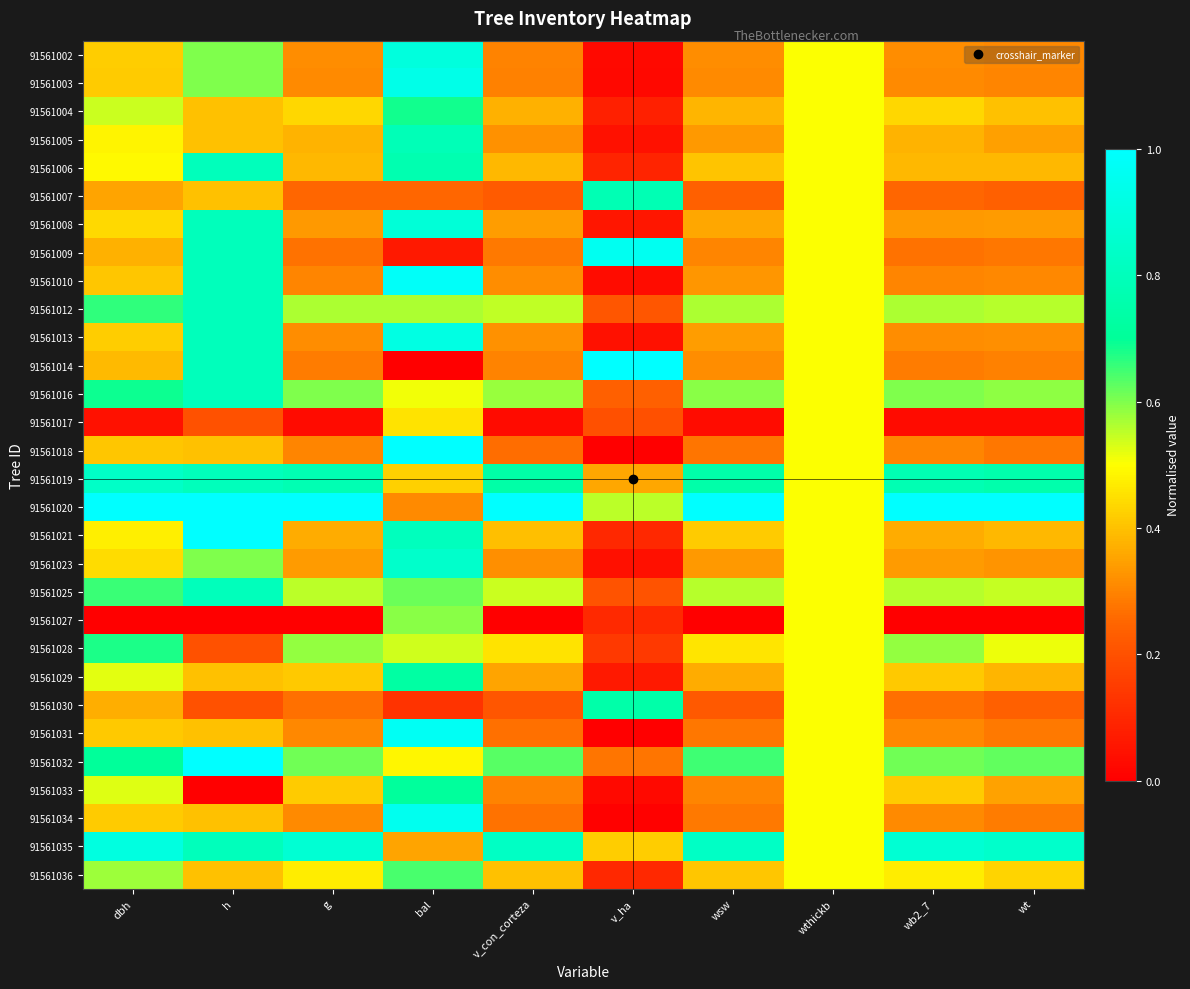

What is the maximum value shown in the chart?

1.0